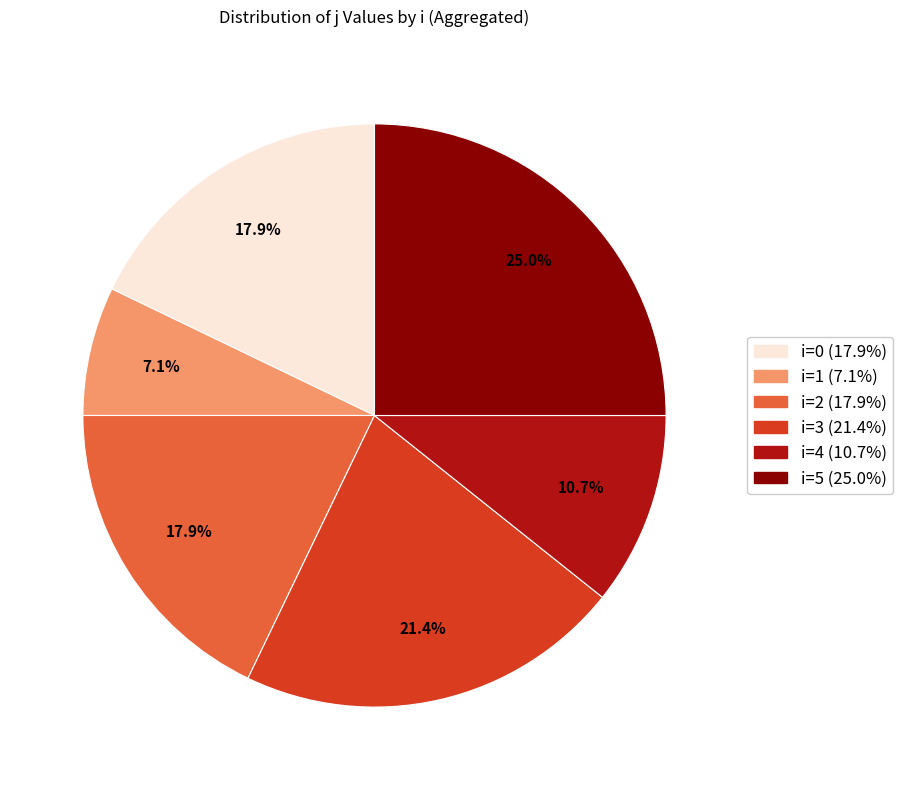

Is there any slice that represents more than half of the pie?

No